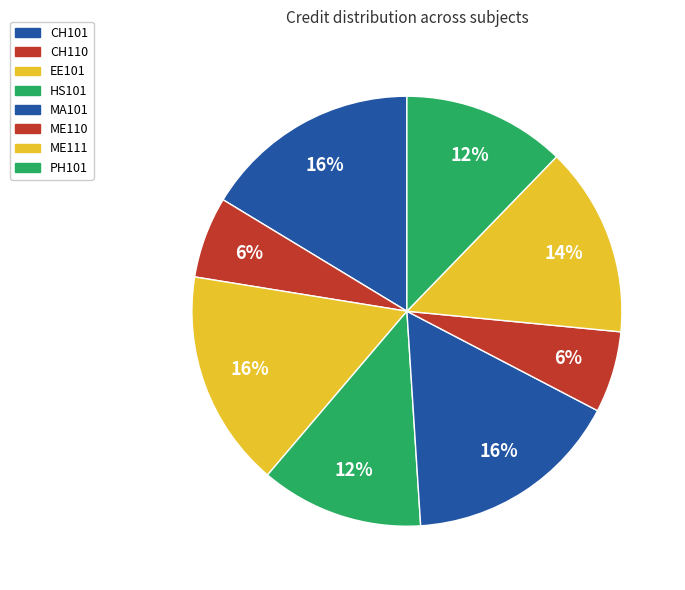

Rank the categories by value from lowest to highest.

CH110, ME110, HS101, PH101, ME111, CH101, EE101, MA101